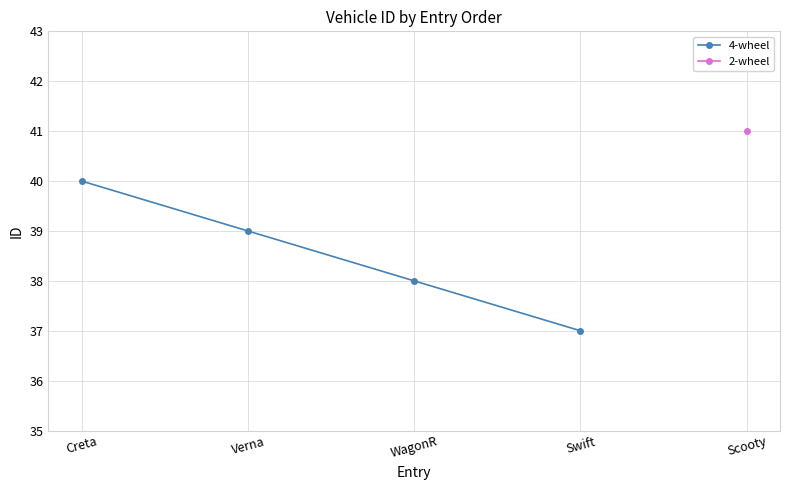

What is the sum of the values at WagonR and Verna?

77